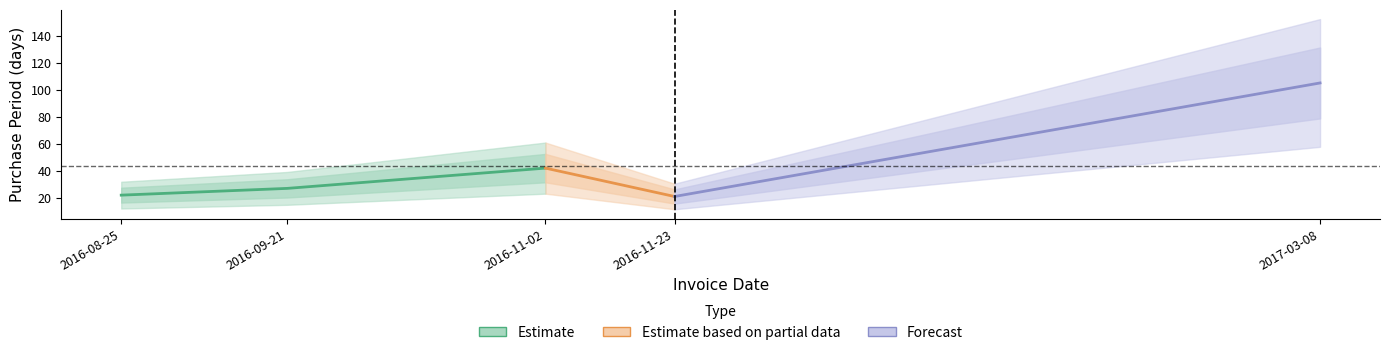

Which category has the lowest value across all series?

2016-11-23